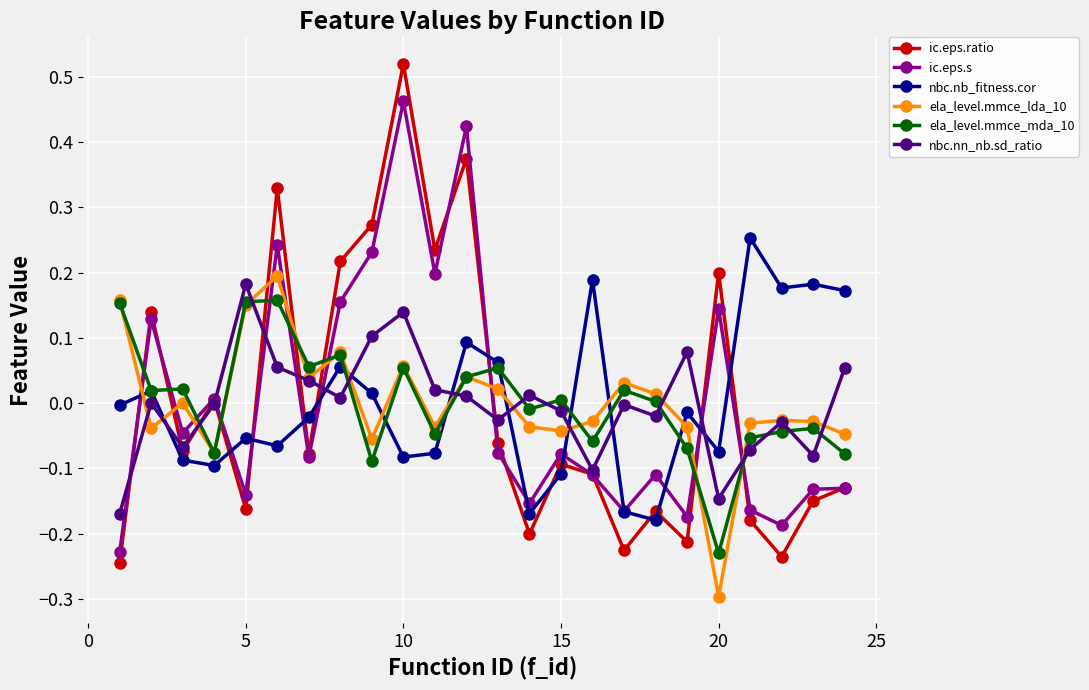

Which series has the largest range (max minus min)?

ic.eps.ratio